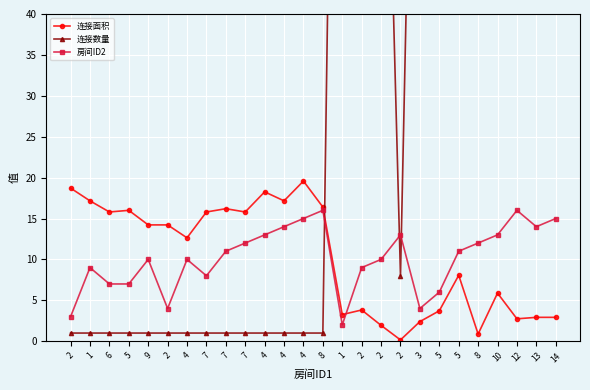

At which category does 连接面积 reach its first local peak?

5